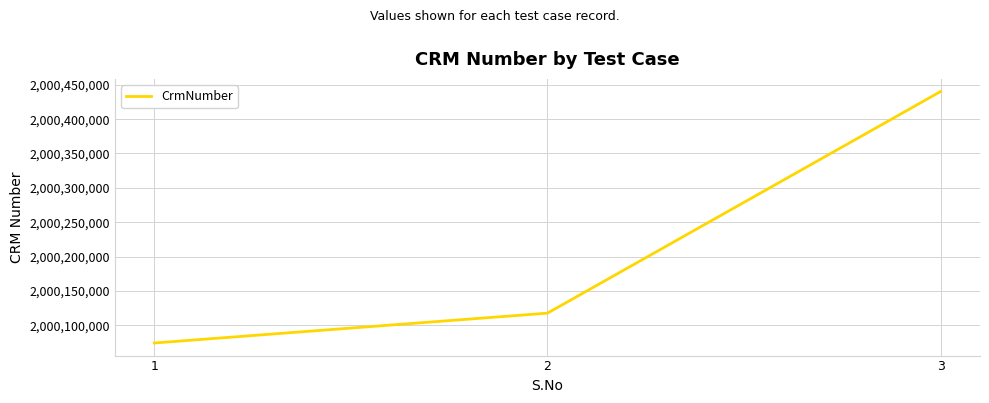

Where is the data nearest to the value 2000257188?

2